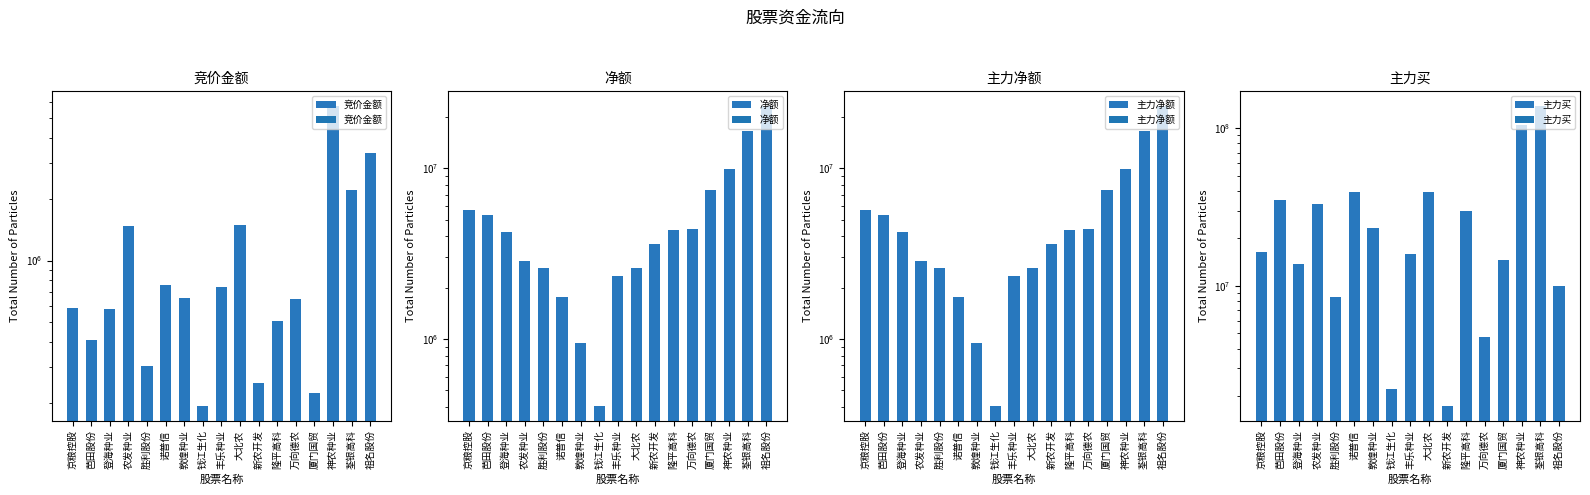

True or false: 竞价金额 has a value of 249750 at 新农开发.

True